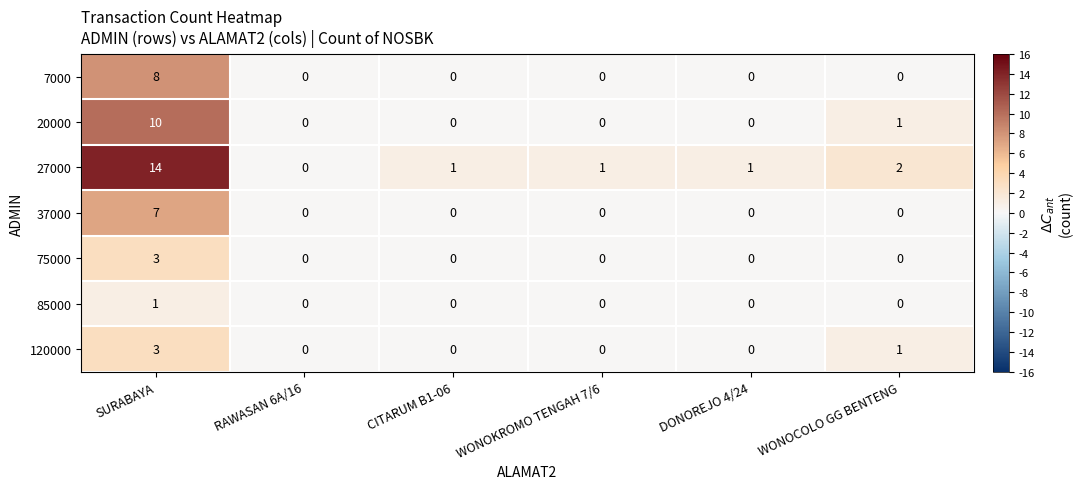

At which category is the sum across all series the highest?

SURABAYA